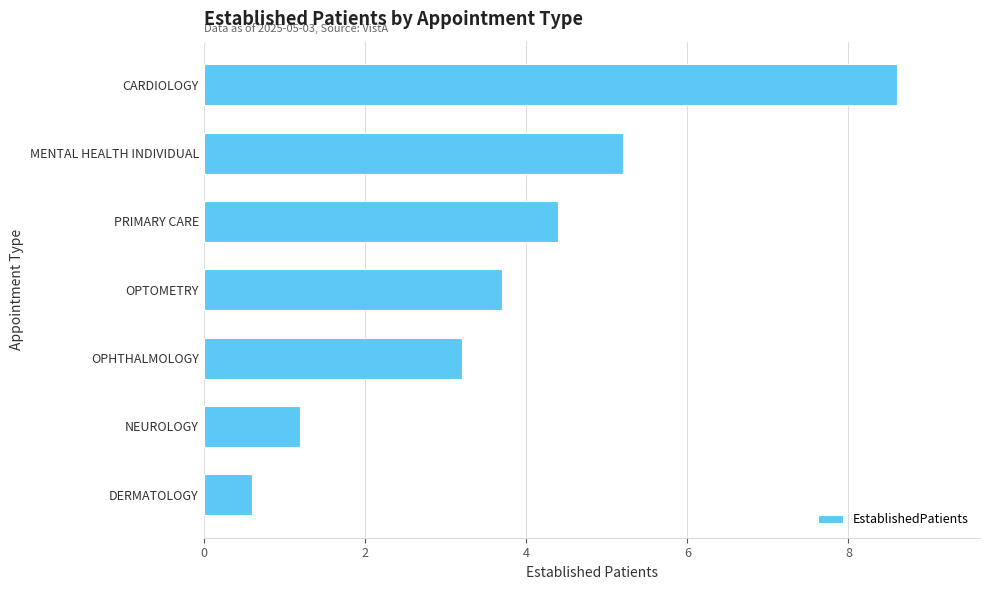

List the labels in order of value, largest first.

CARDIOLOGY, MENTAL HEALTH INDIVIDUAL, PRIMARY CARE, OPTOMETRY, OPHTHALMOLOGY, NEUROLOGY, DERMATOLOGY